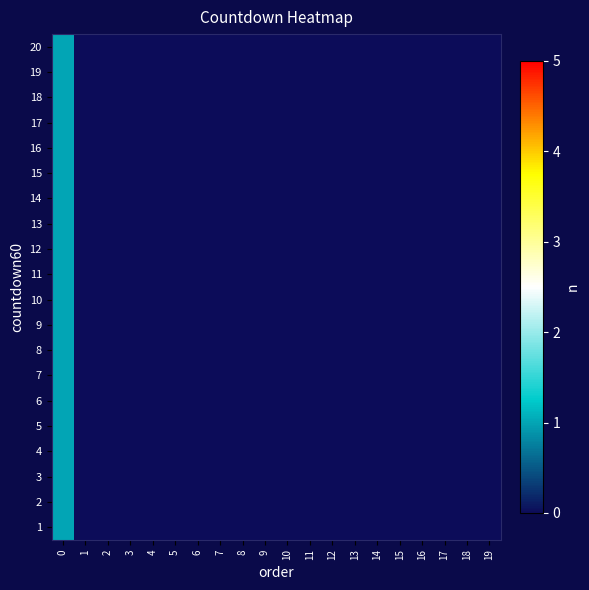

At 16, list the series in order from smallest to largest.

20, 19, 18, 17, 16, 15, 14, 13, 12, 11, 10, 9, 8, 7, 6, 5, 4, 3, 2, 1